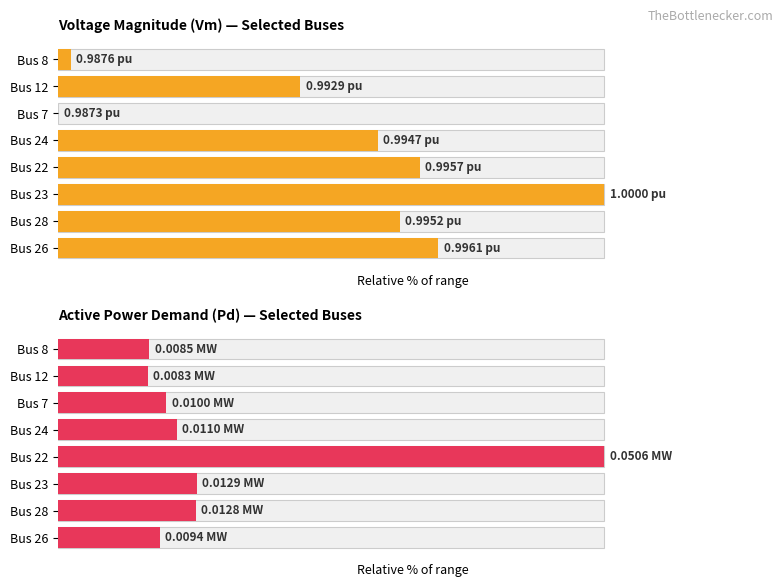

How many bars are there in total?

16